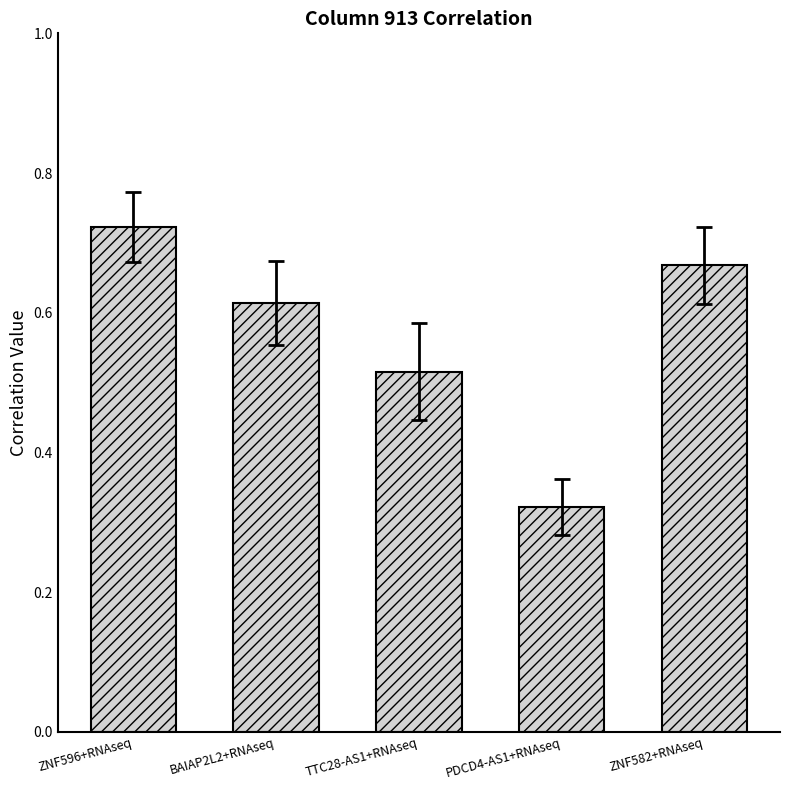

What position from the left is BAIAP2L2+RNAseq?

2